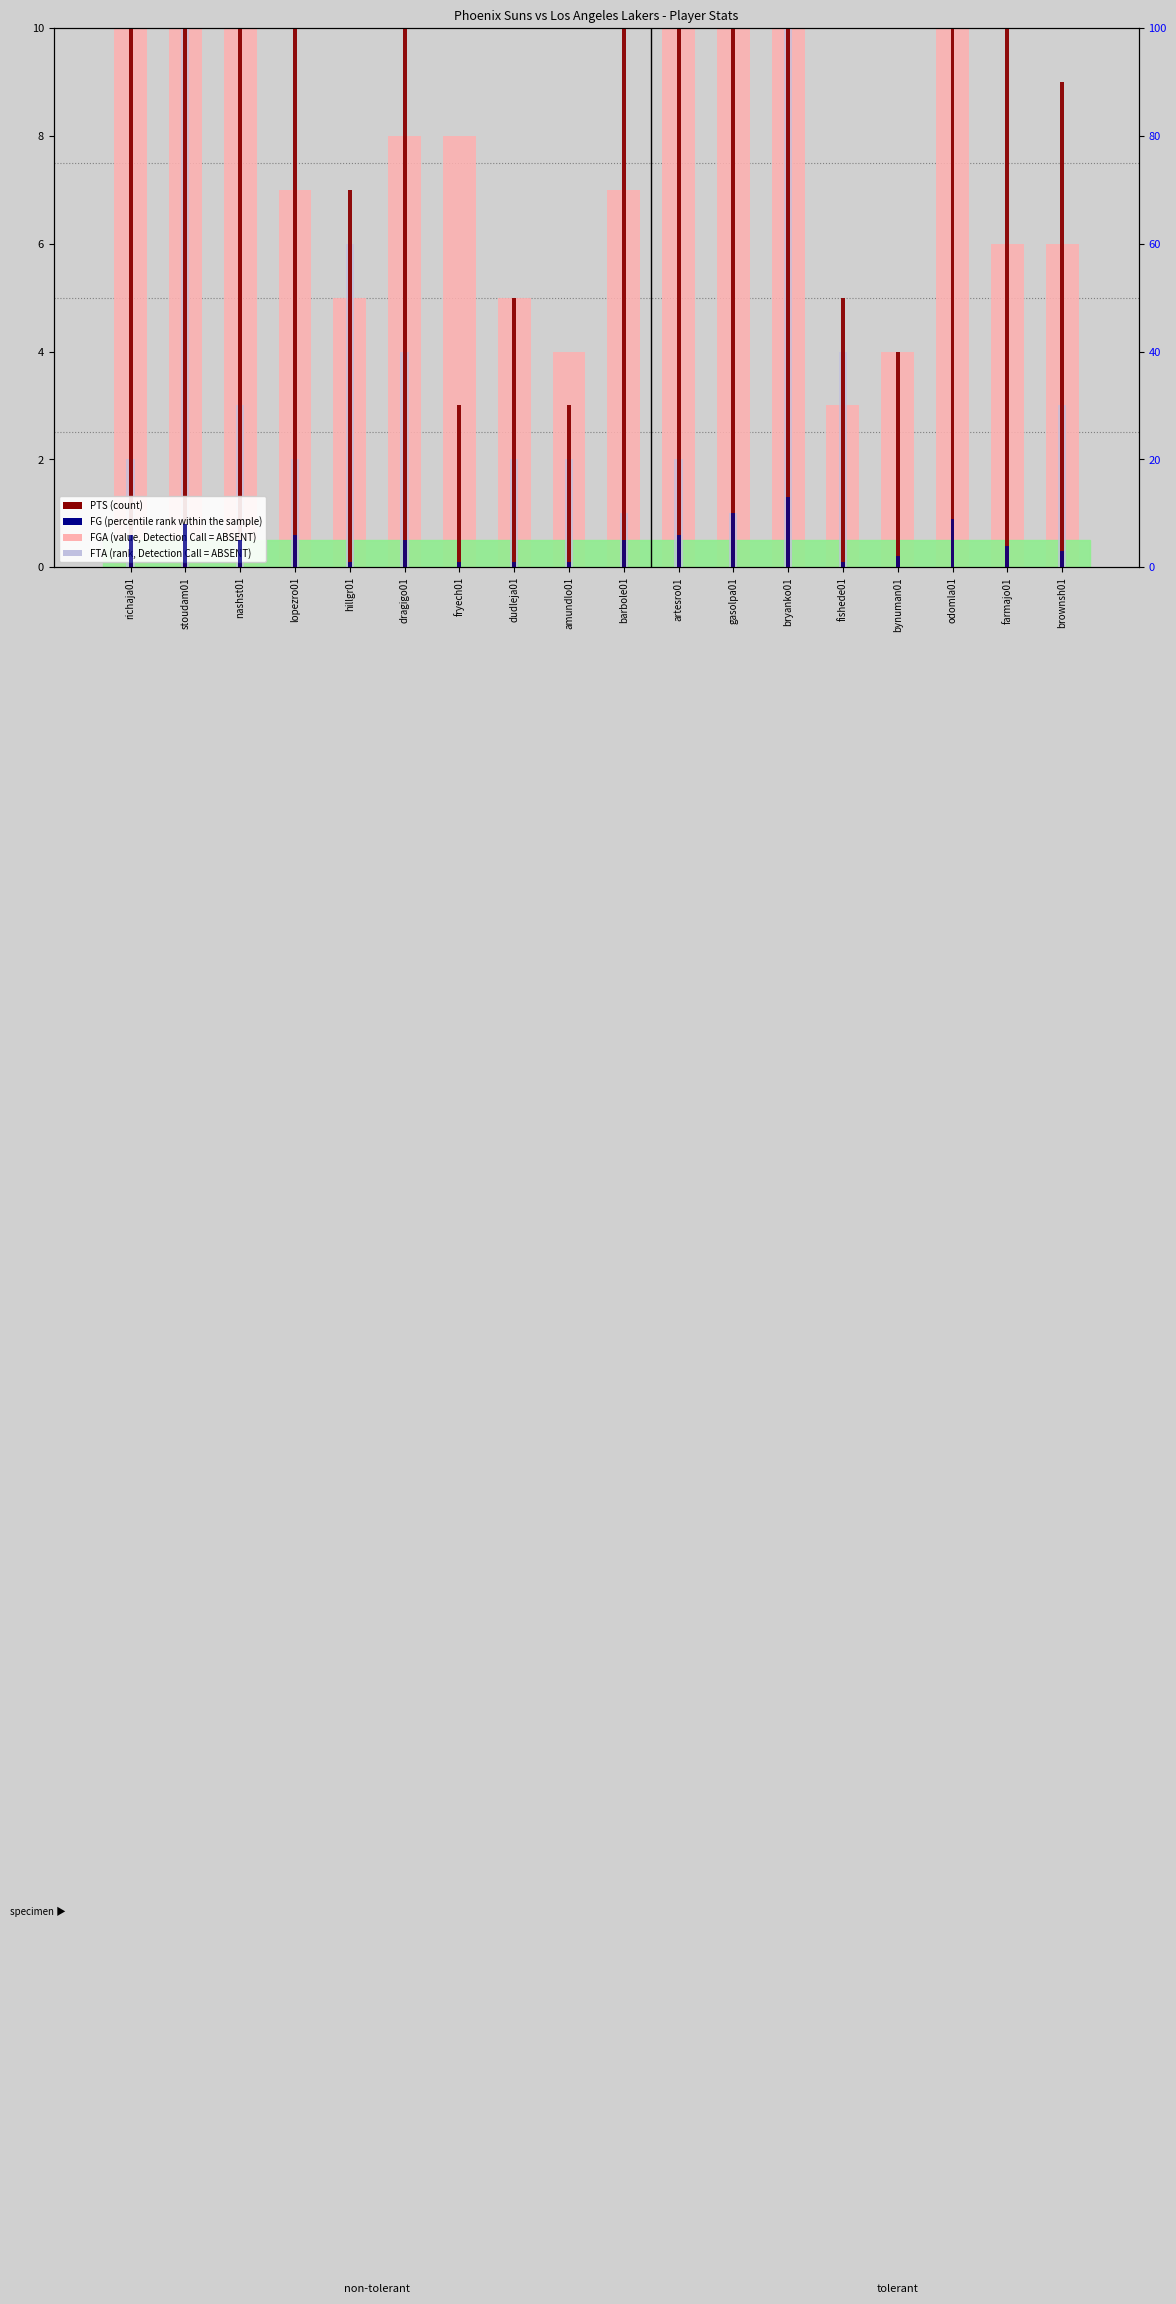

What is the sum of all PTS (count) values?

229